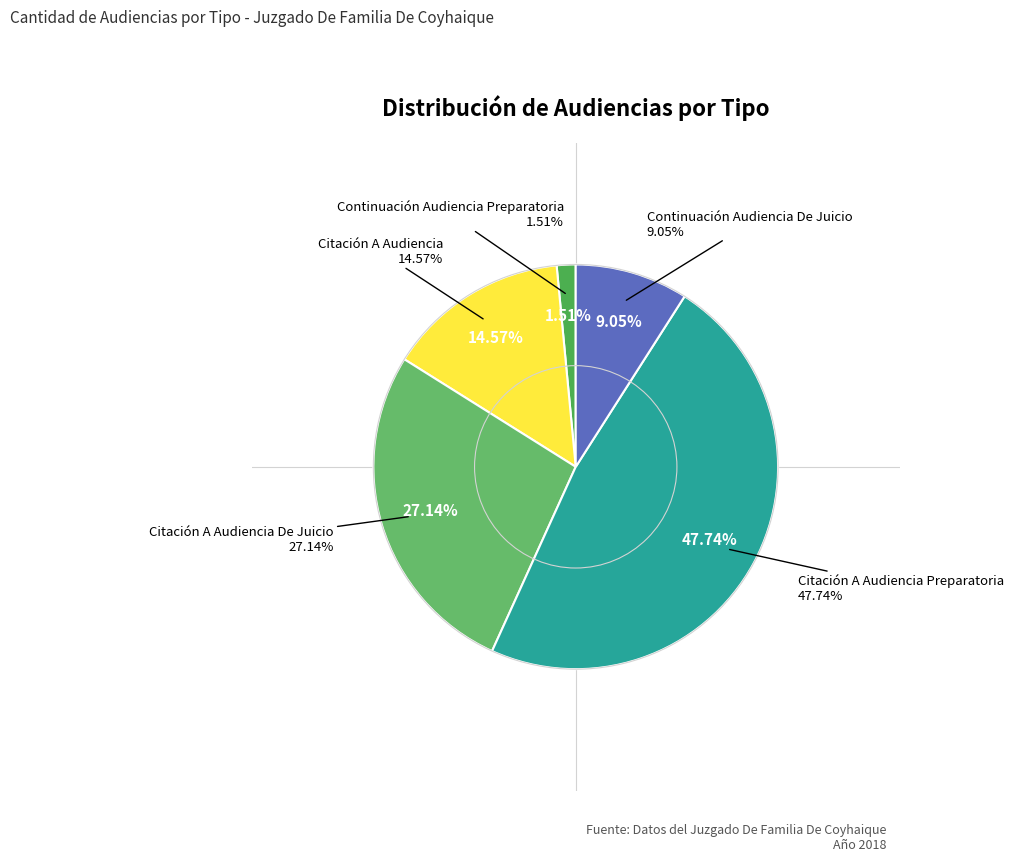

The Citación A Audiencia Preparatoria slice represents 48% of the pie. True or false?

True